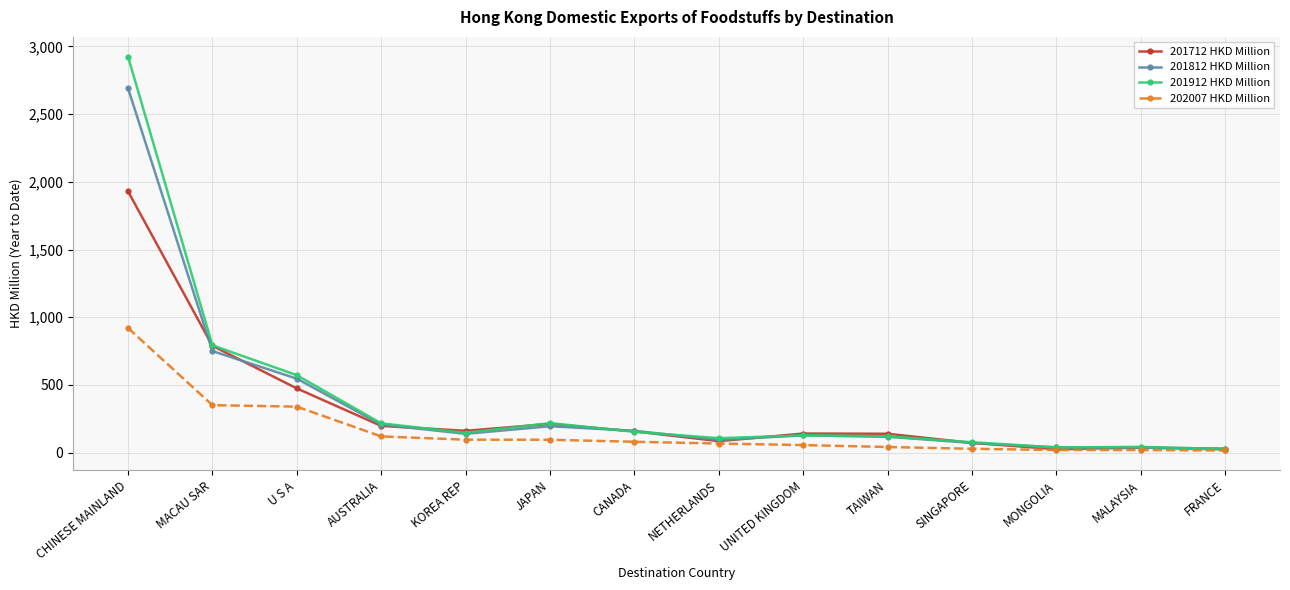

What is the minimum value for 201712 HKD Million?

25.0